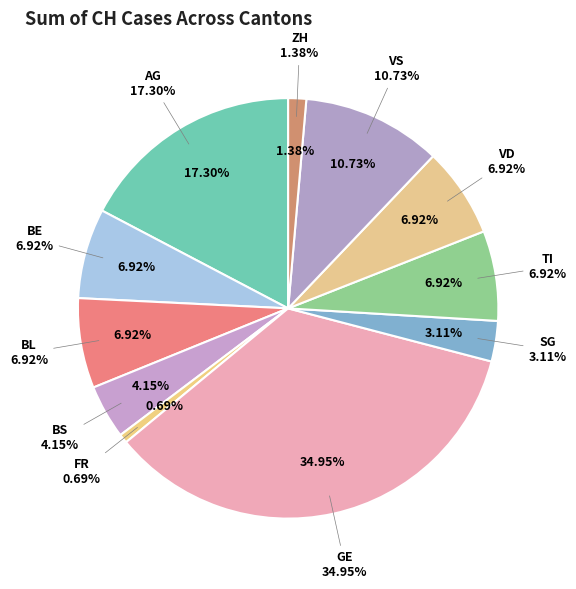

The TI slice represents 1% of the pie. True or false?

False